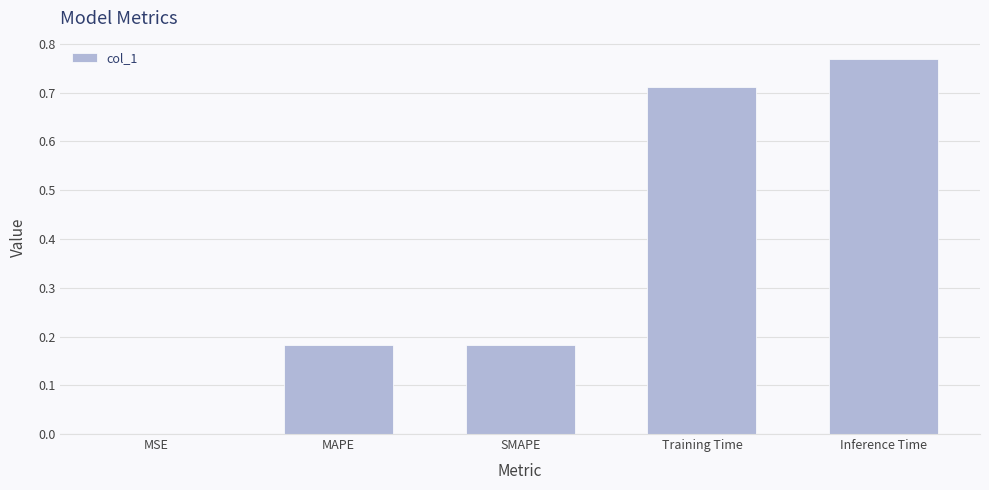

Which has a higher value, MAPE or MSE?

MAPE